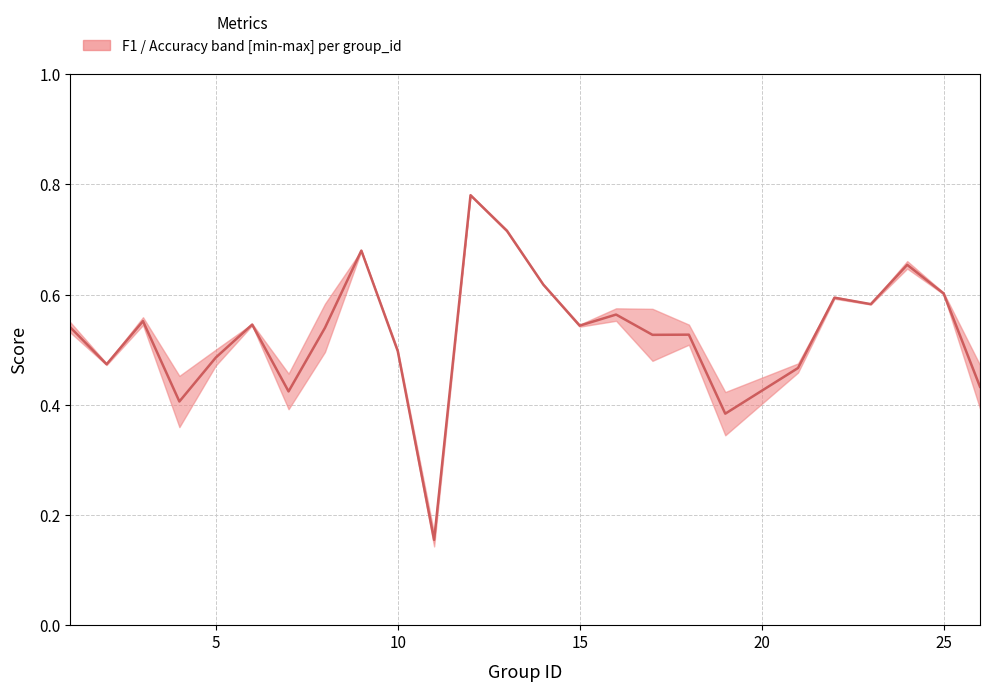

At which category does the data reach its first local valley?

2